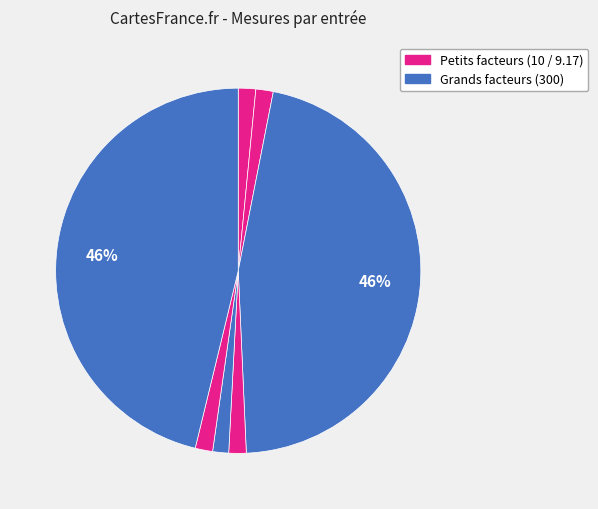

To the nearest percent, what is the average slice percentage?

14%